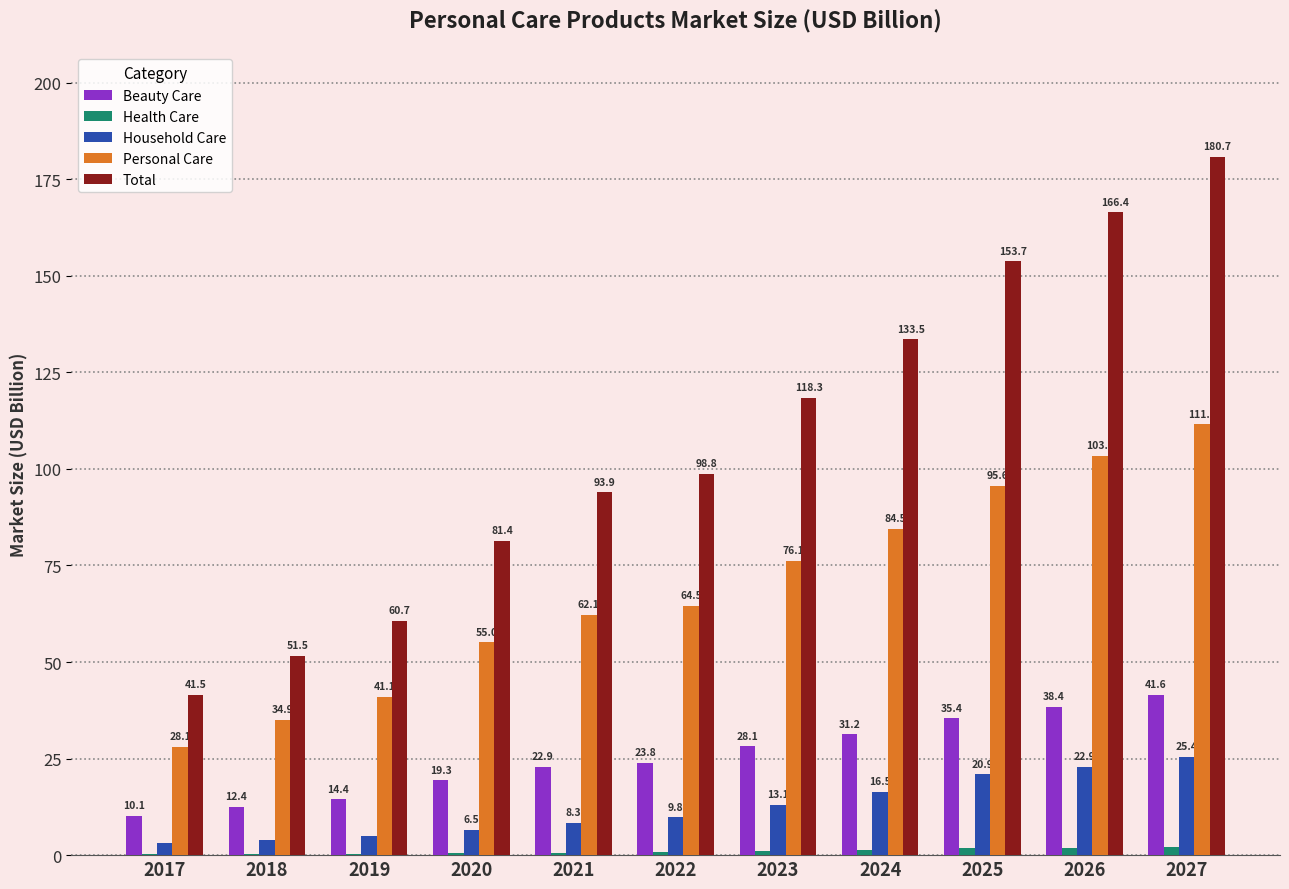

Which series has the largest range (max minus min)?

Total